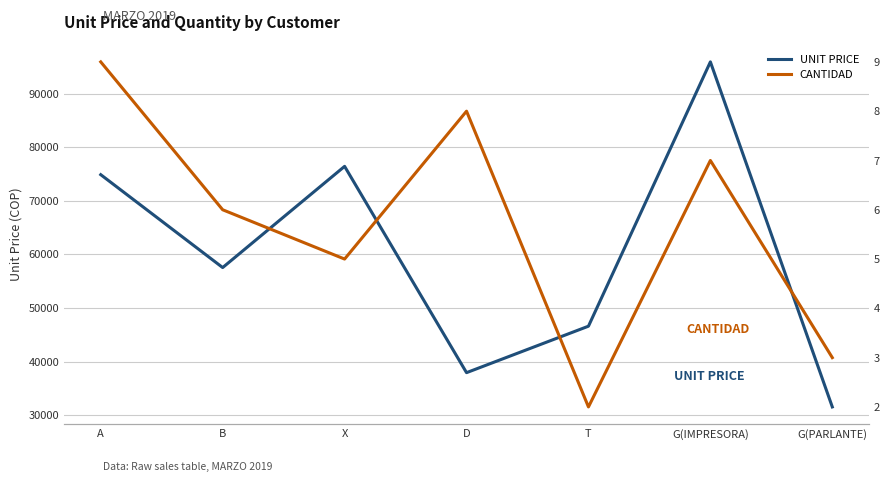

What are all the series names shown in the legend?

UNIT PRICE, CANTIDAD